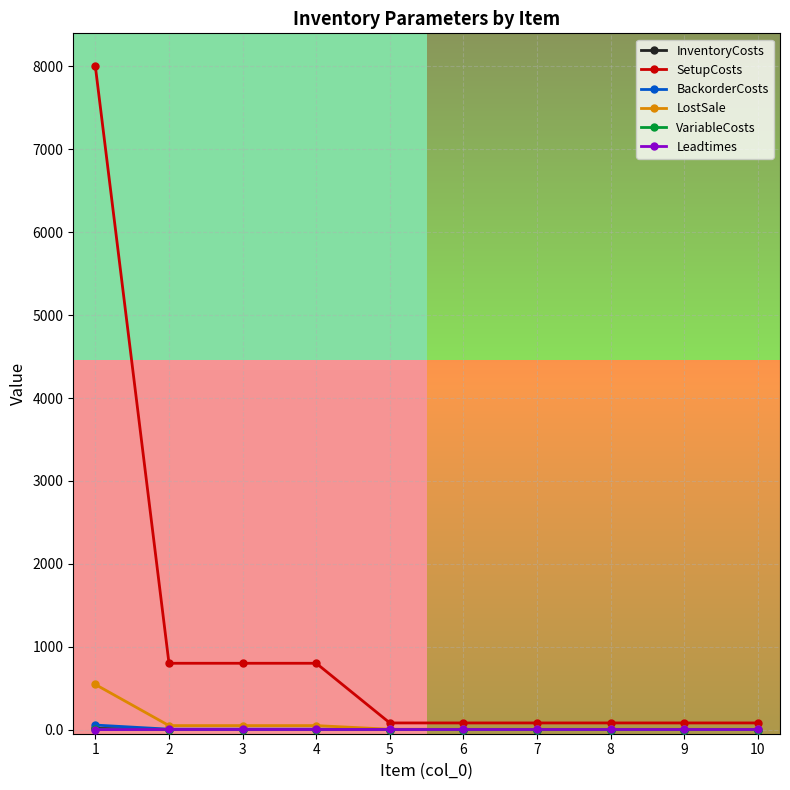

True or false: LostSale has more than 1 interior local peaks.

False